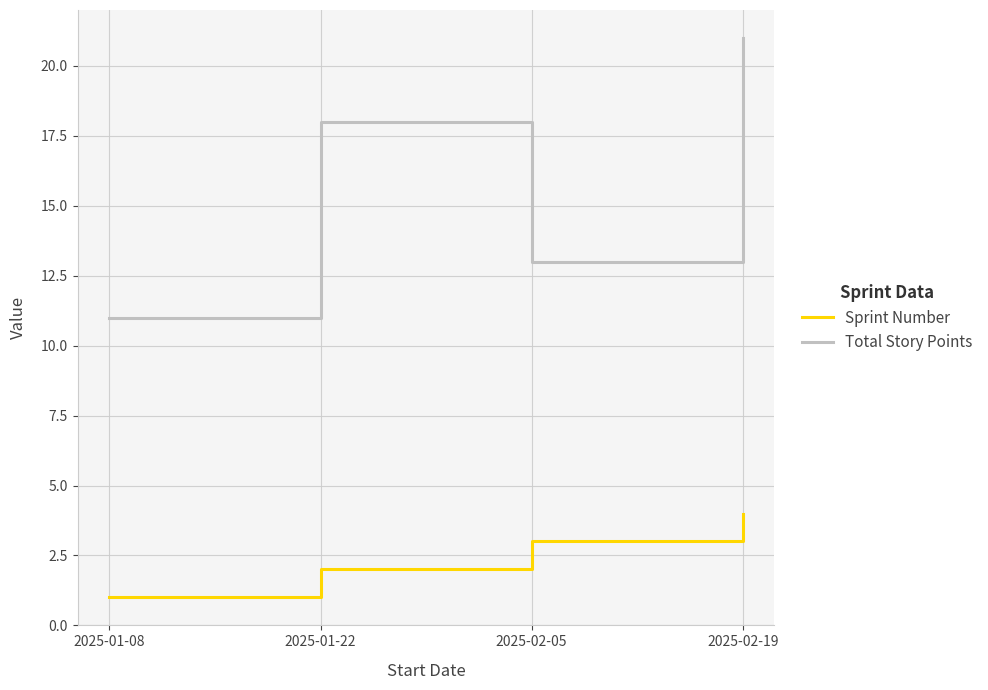

At which category does the chart reach its peak across all series?

2025-02-19